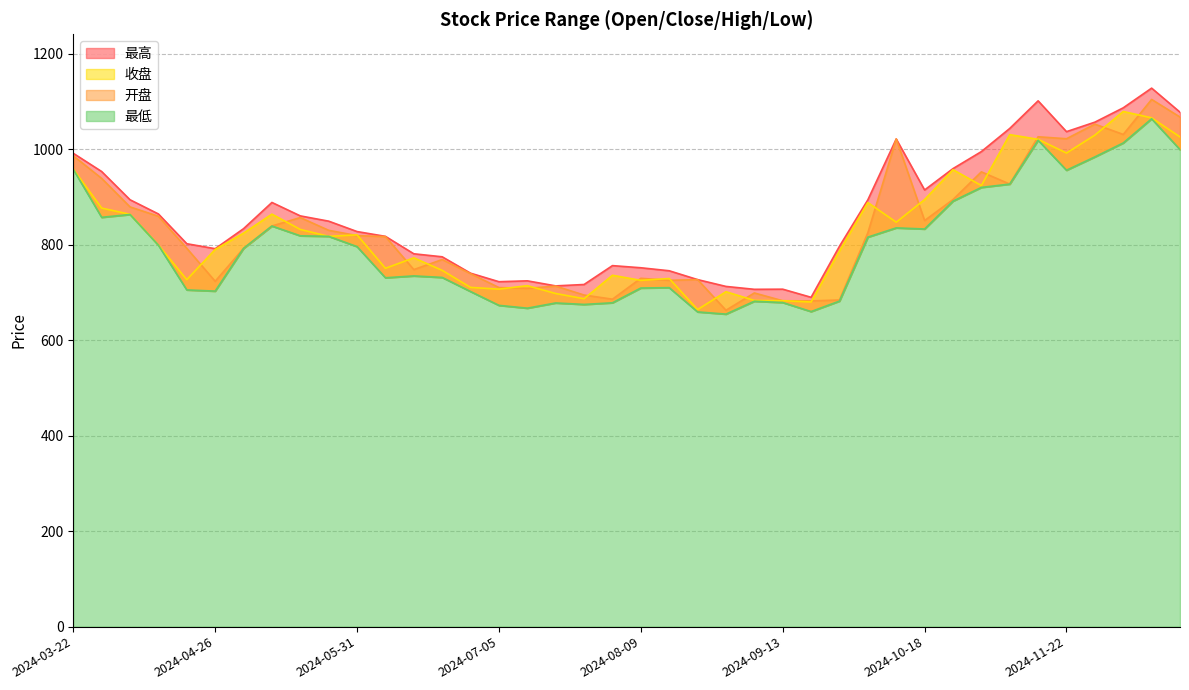

Rank the series by their maximum value, from highest to lowest.

最高, 开盘, 收盘, 最低